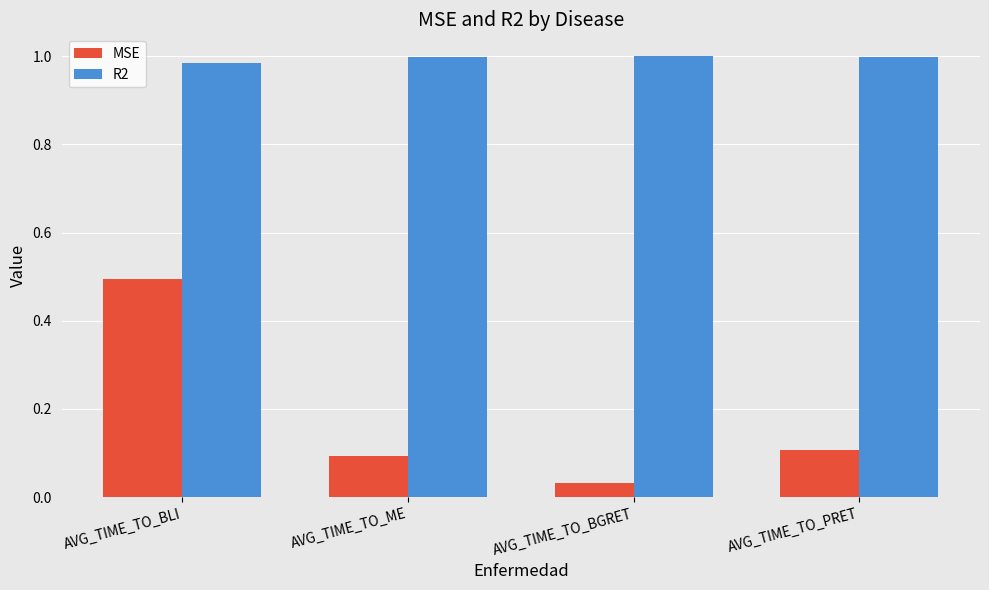

What is the spread (max minus min) of values at AVG_TIME_TO_ME?

0.9